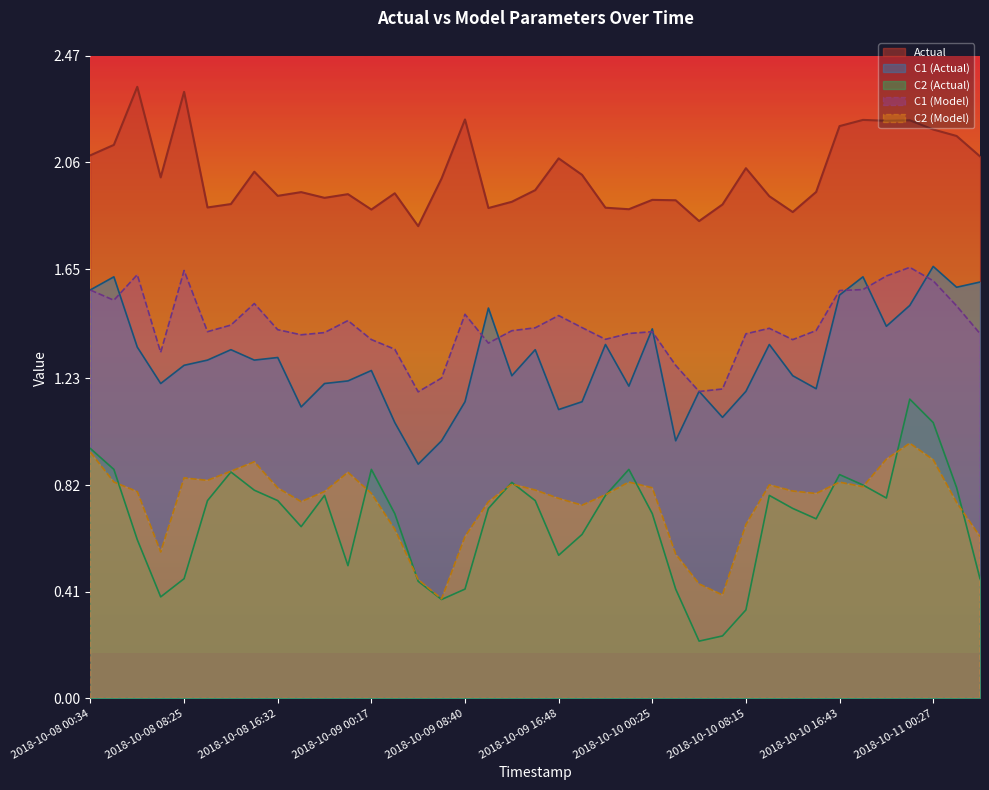

Which series has the largest total across all categories?

Actual